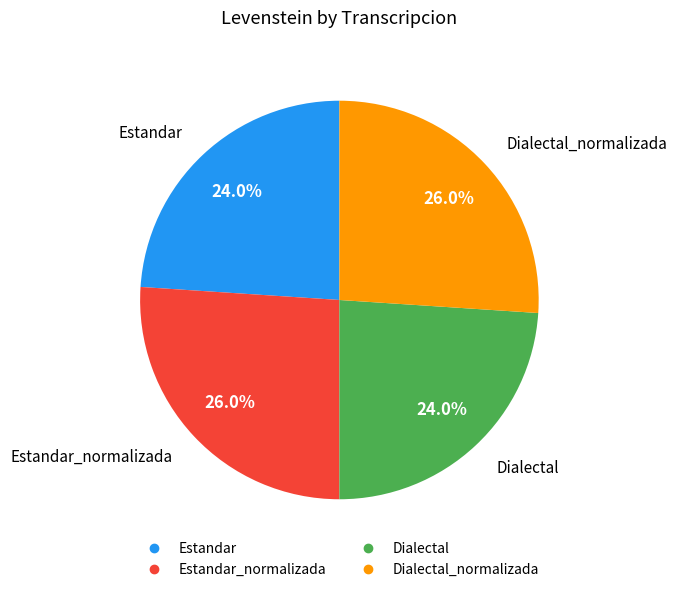

Is there a majority slice in this chart?

No